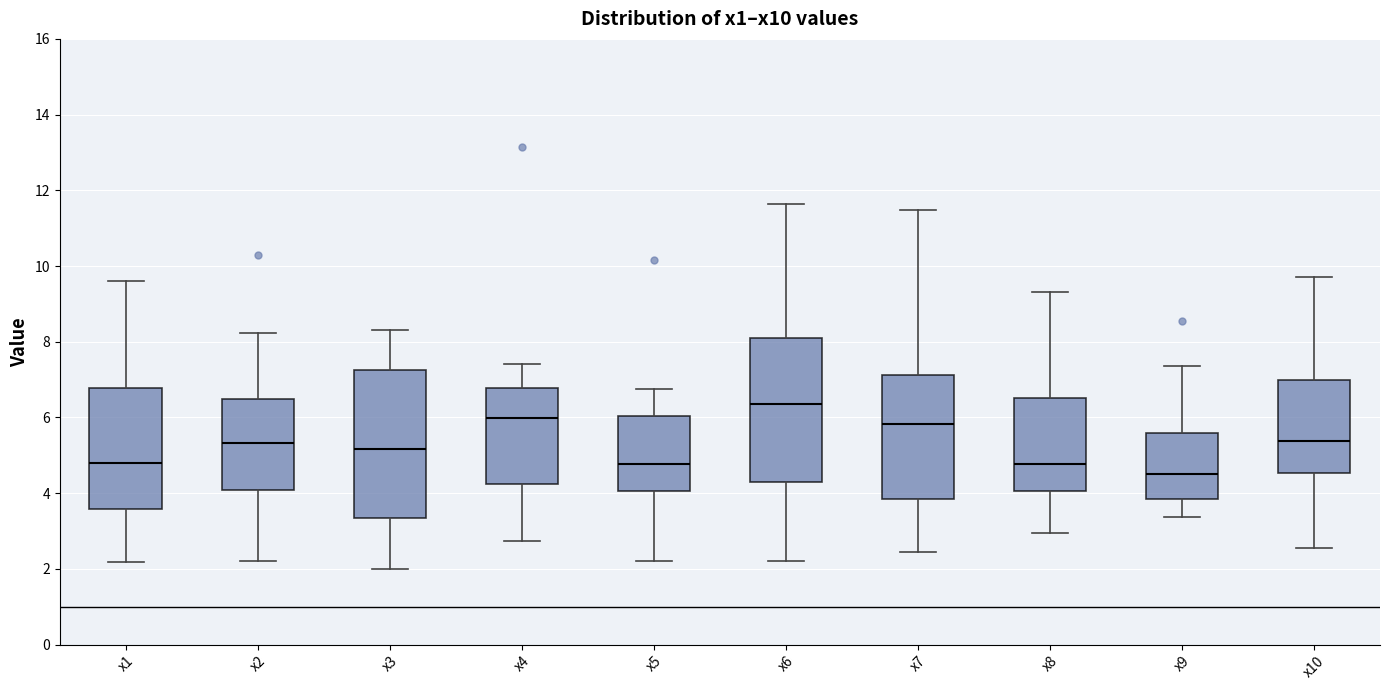

Where is the lower edge of the box for x4 on the y-axis? The values are not printed on the chart, so give them approximately, as read against the axis.

4.2